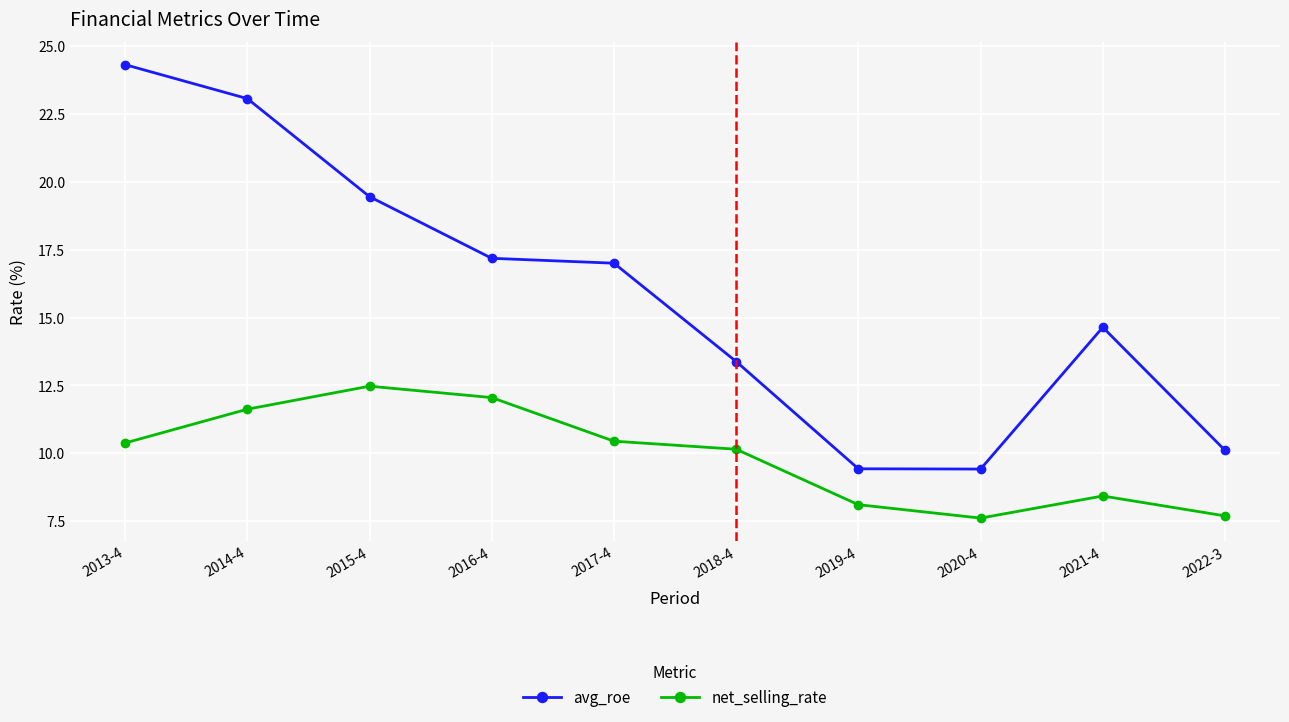

What is the label of the 6th point from the left?

2018-4